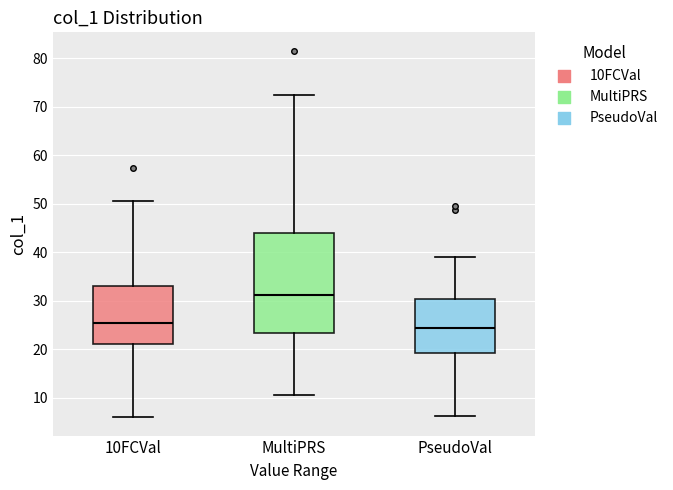

Which box is the tallest, from its lower edge to its upper edge?

MultiPRS